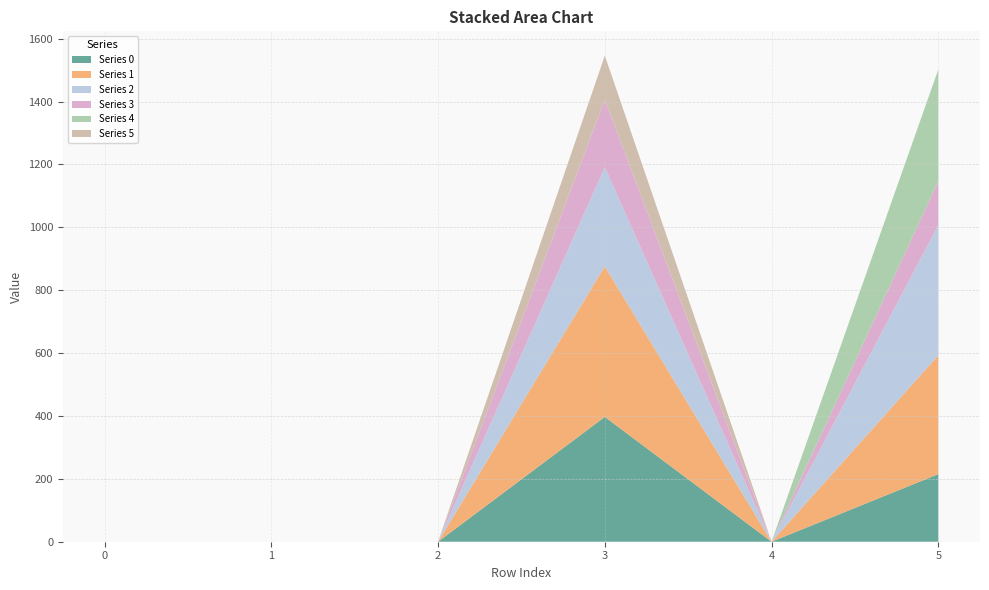

What are all the series names shown in the legend?

Series 0, Series 1, Series 2, Series 3, Series 4, Series 5